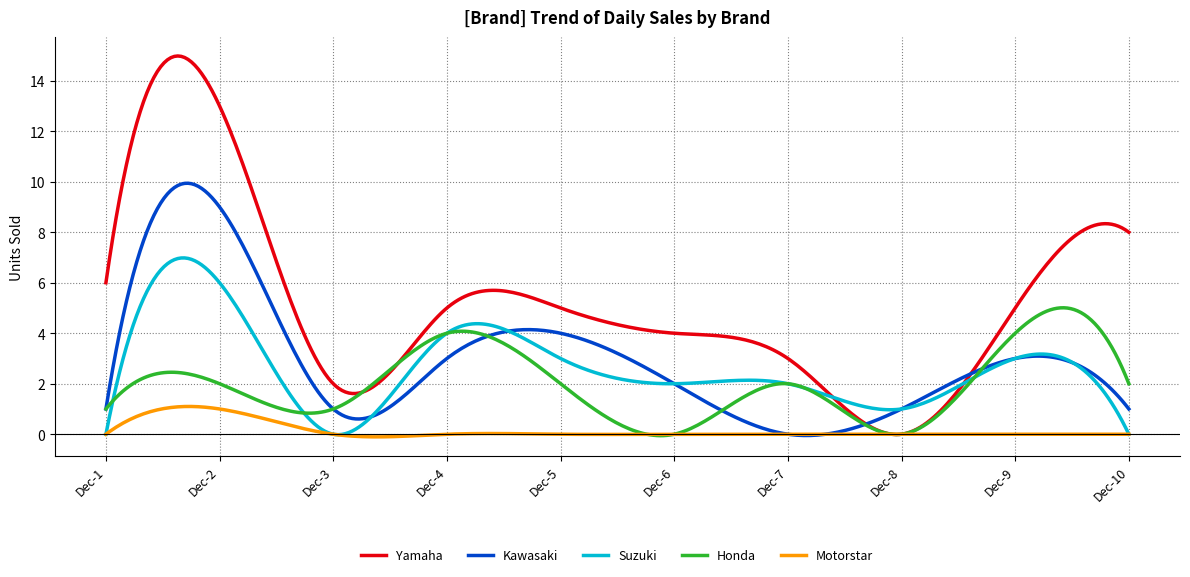

What is the highest value of the Yamaha series?

15.0